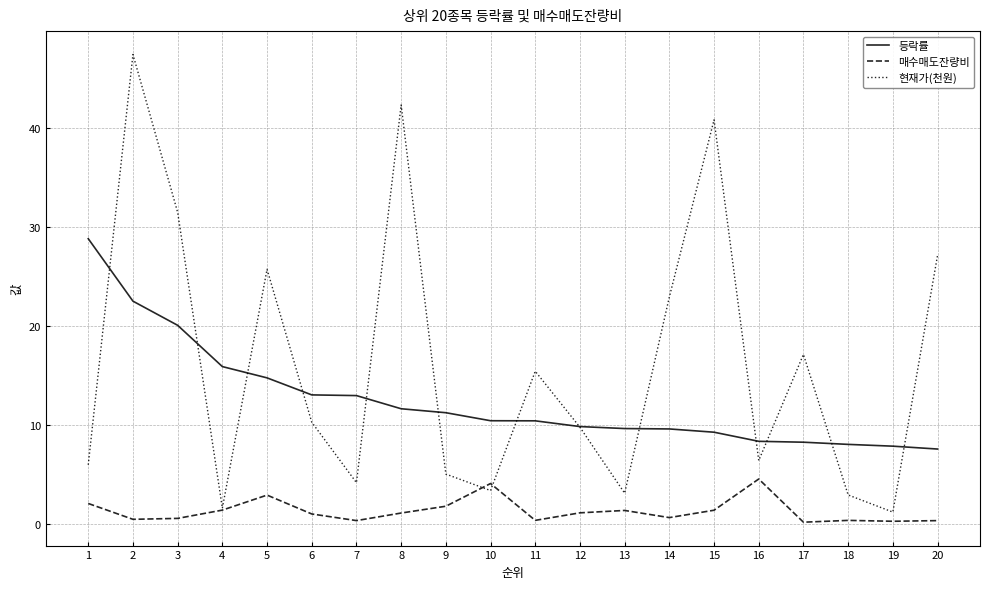

How many lines are shown in the chart?

3